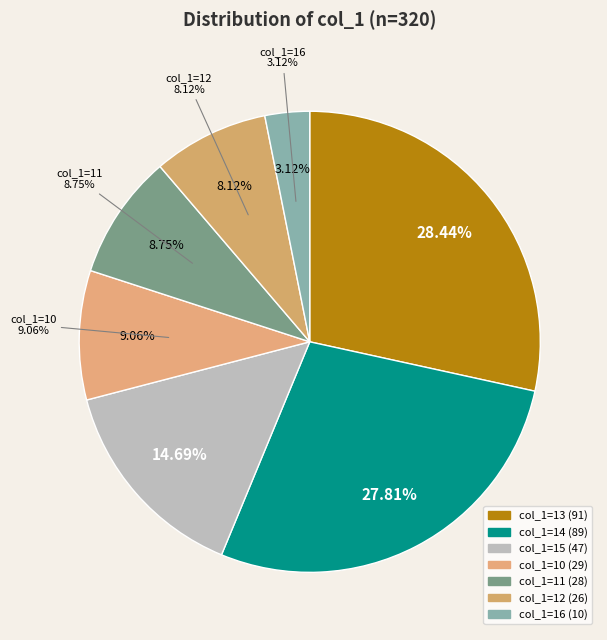

How many segments does this pie chart have?

7